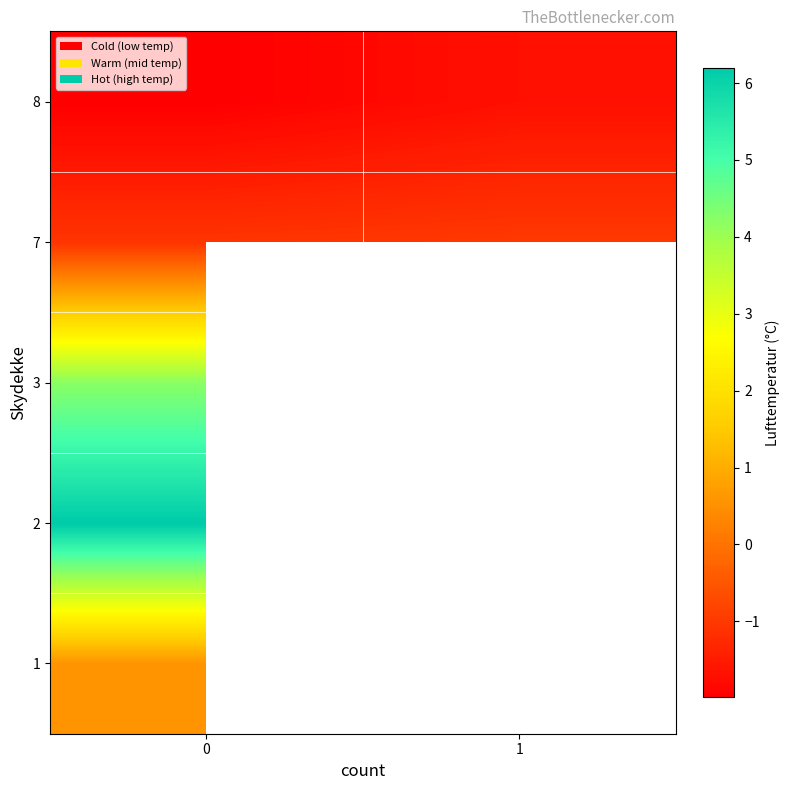

How many distinct data groups are displayed?

5